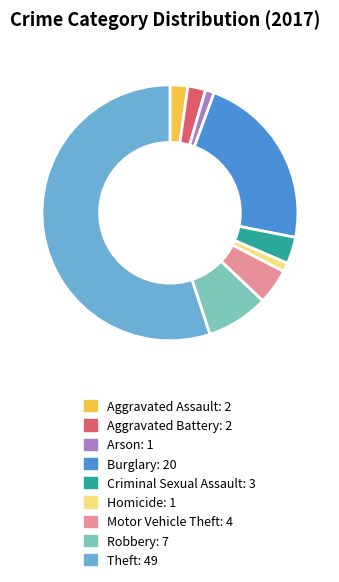

How many slices are in this pie chart?

9